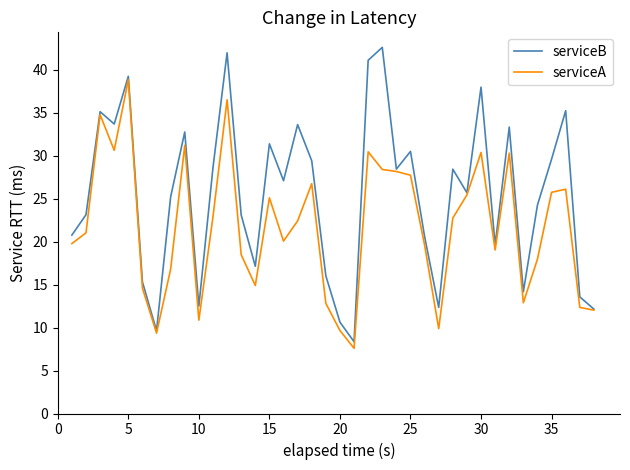

List the series in order of their overall mean, highest first.

serviceB, serviceA